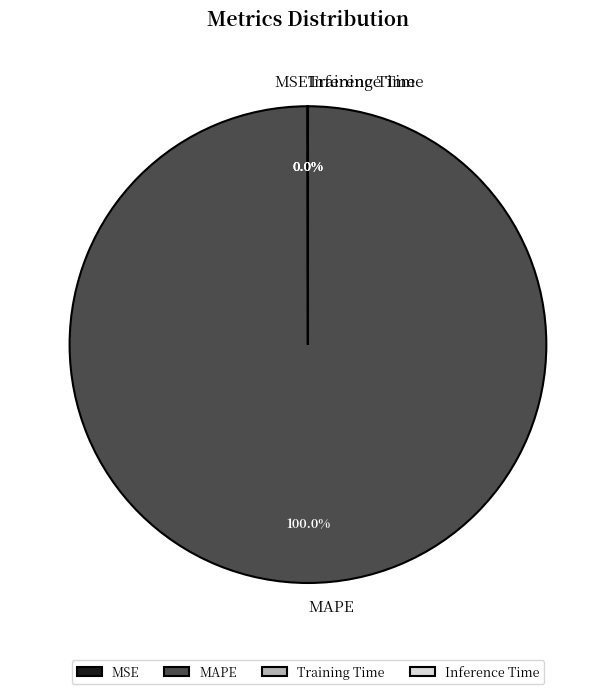

Which category has the biggest portion of the pie?

MAPE